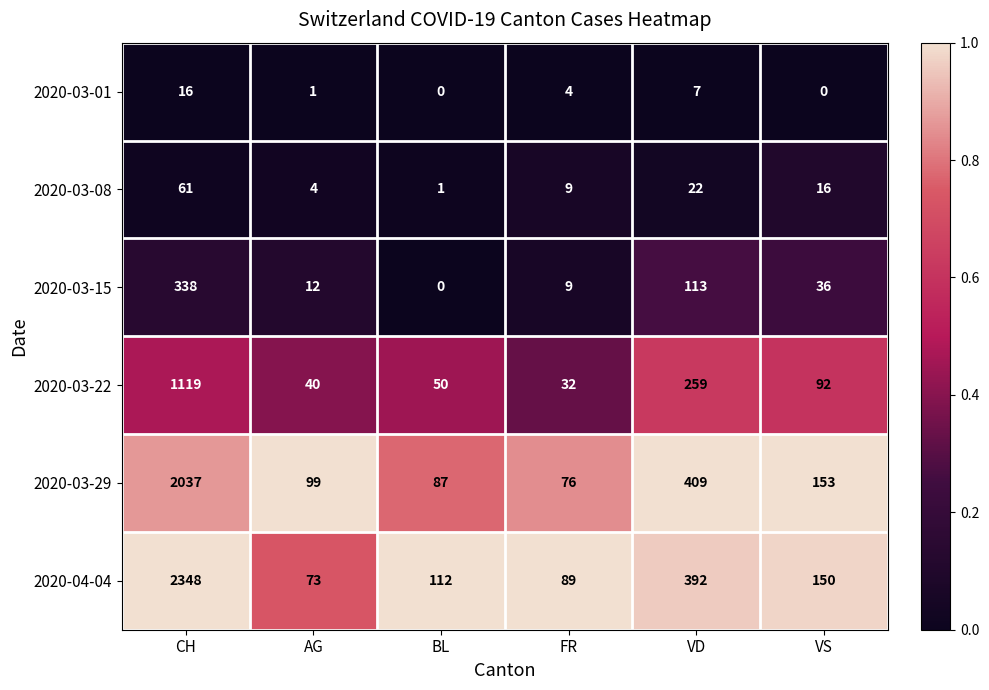

What is the difference between the 2020-03-22 values at BL and VD?

209